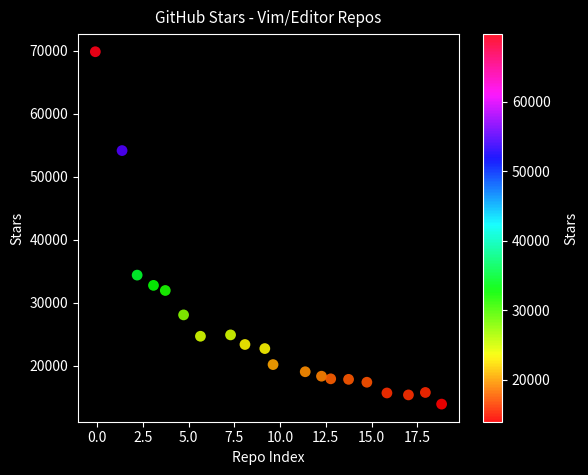

What is the range of Y values (max minus min)?

55871.7